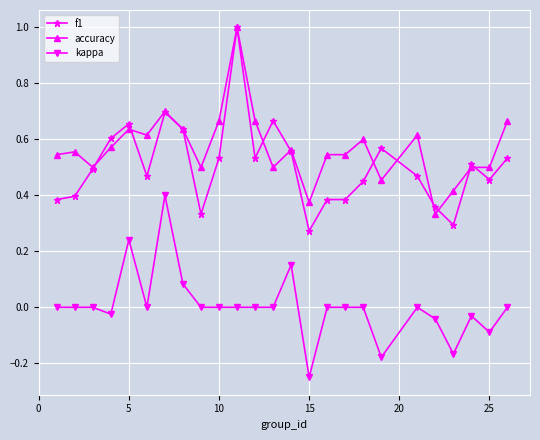

Which series has the largest total across all categories?

accuracy